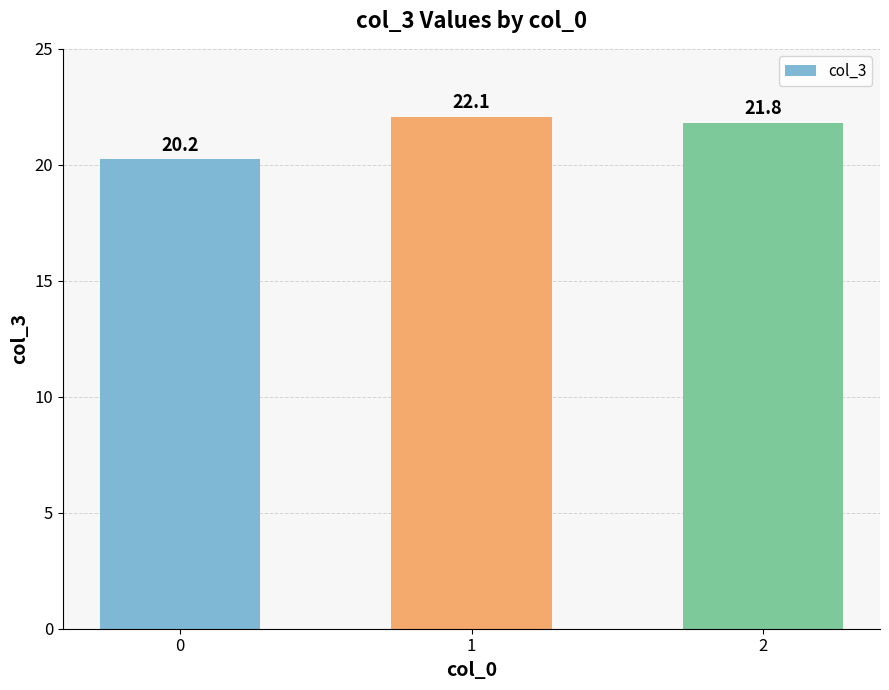

List the labels in order of value, largest first.

1, 2, 0